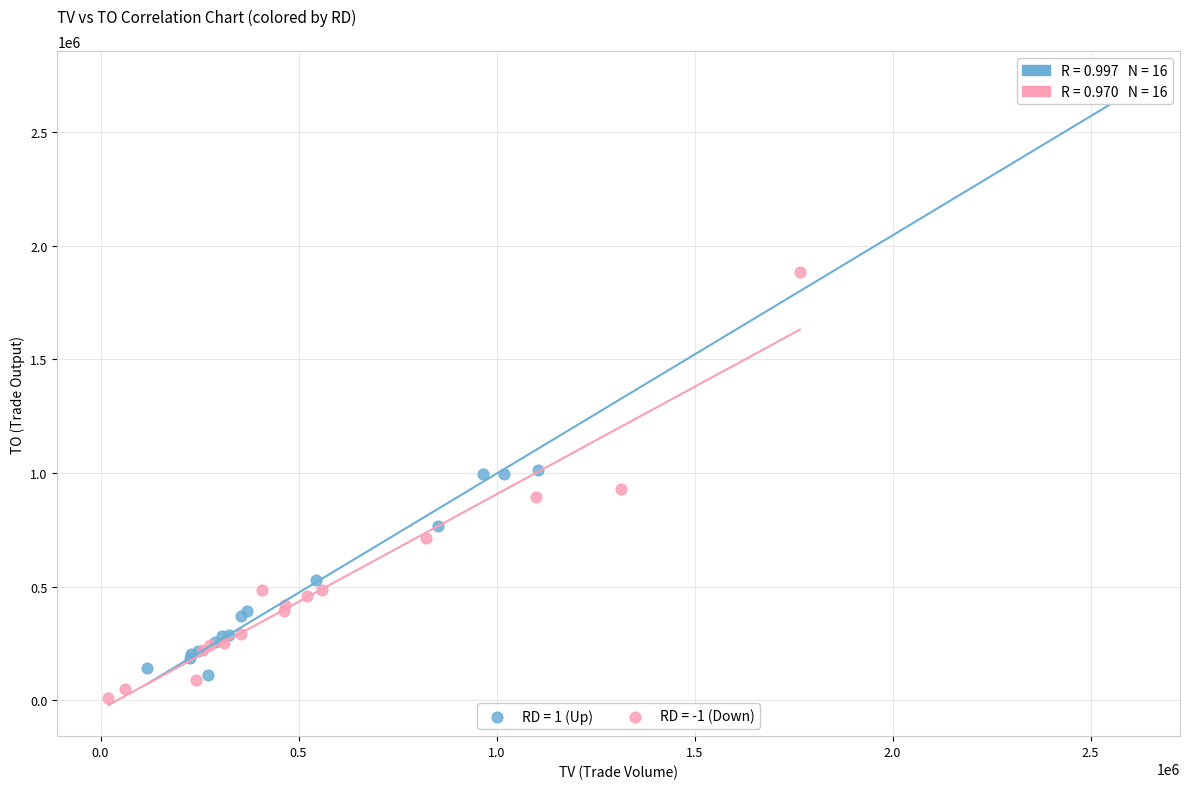

Which series has the widest spread of Y values?

RD = 1 (Up)